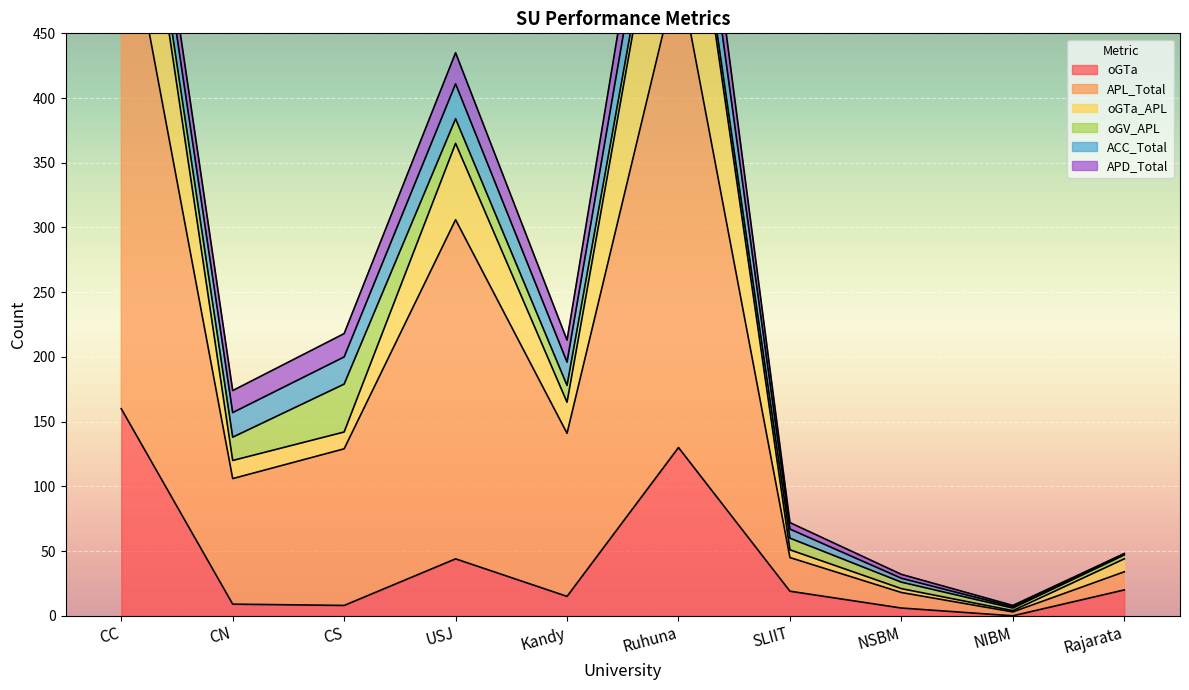

What is the average value of the oGTa series?

41